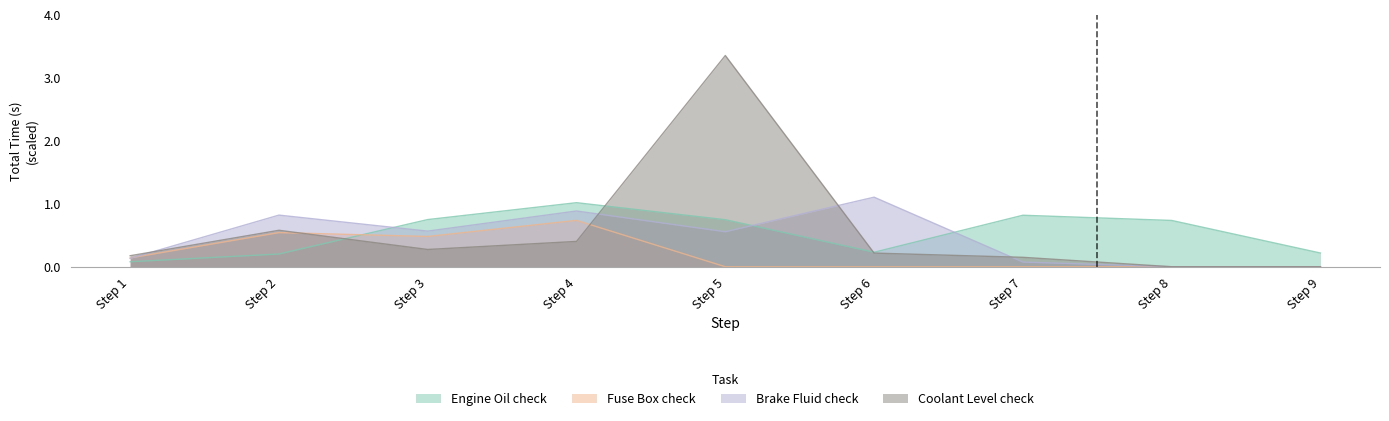

At which category does Fuse Box (exterior) check reach its first local valley?

Step 3